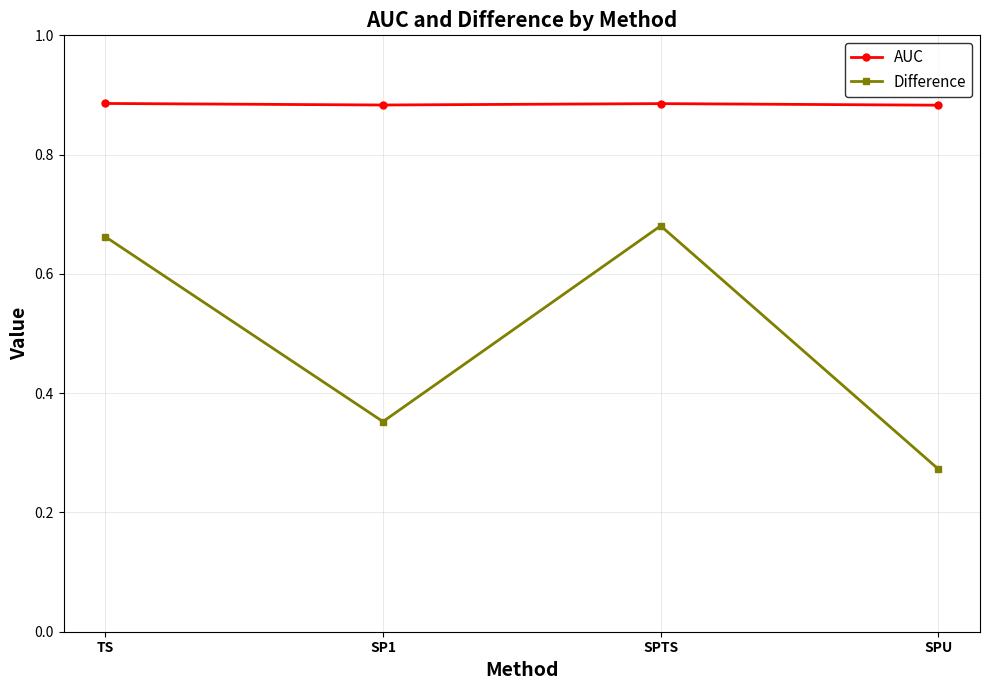

How many data points does each series have?

4